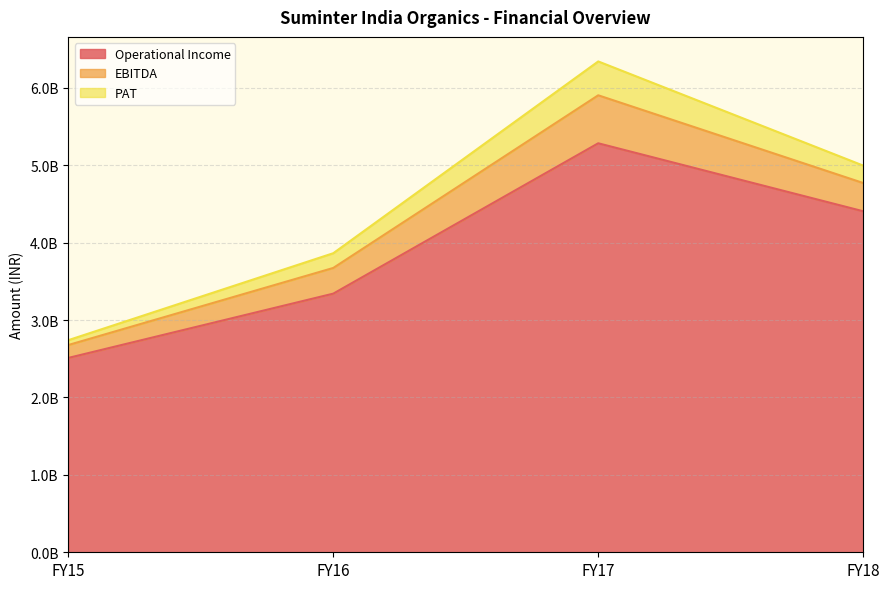

How many lines are shown in the chart?

3